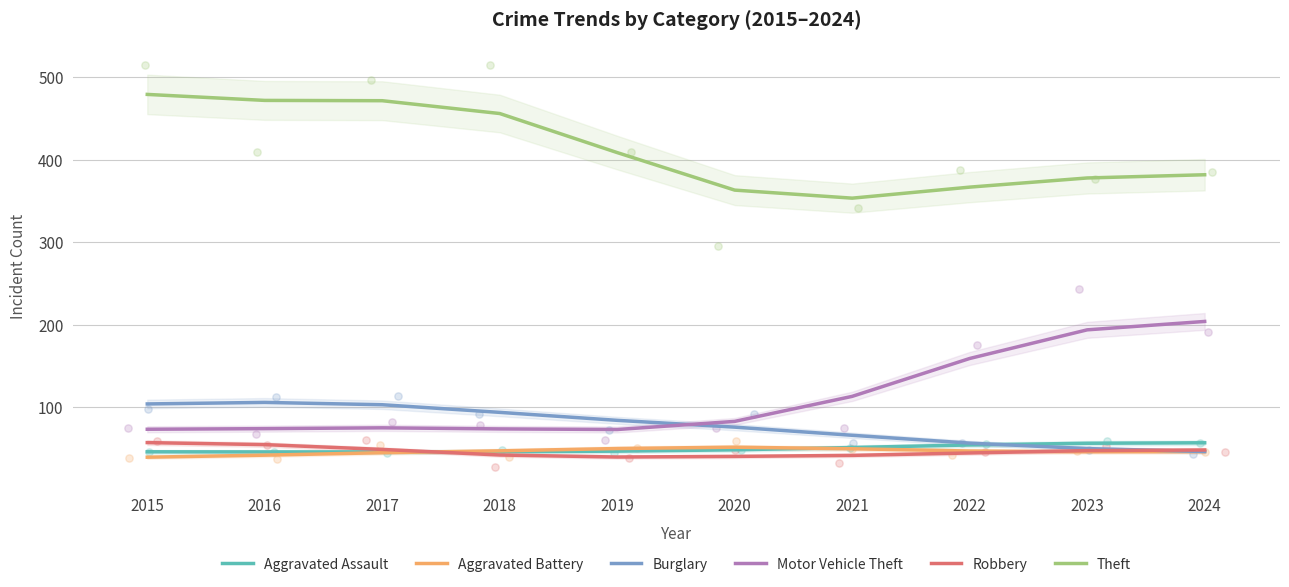

Which series has the largest total across all categories?

Theft